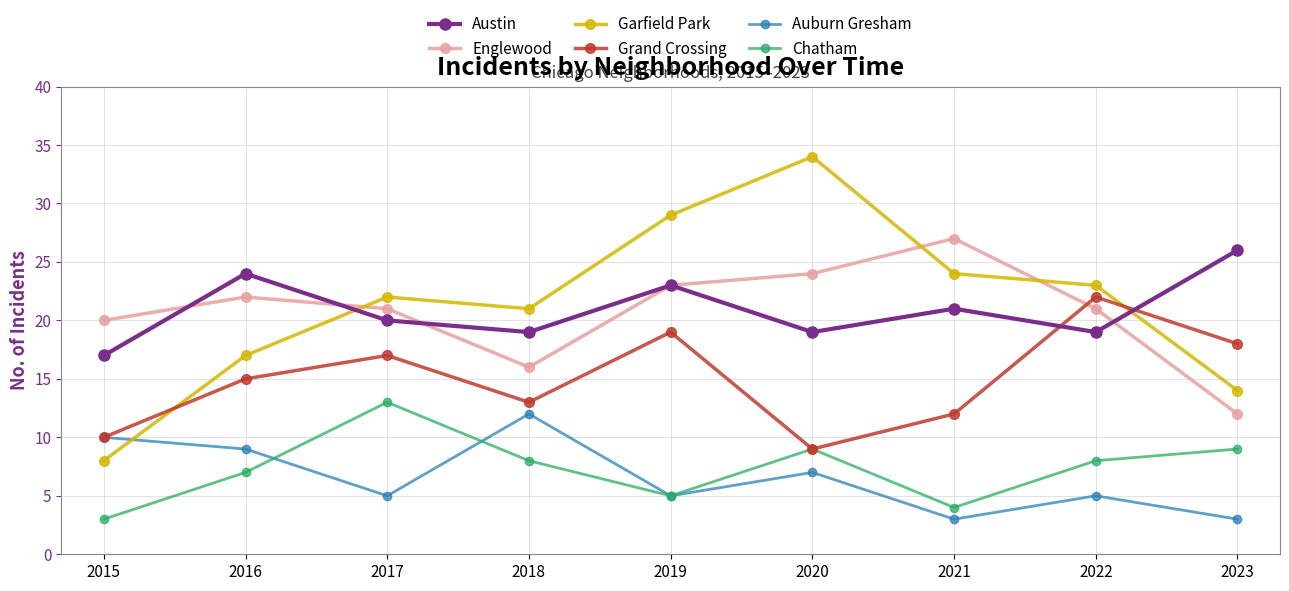

What is the greatest value displayed?

34